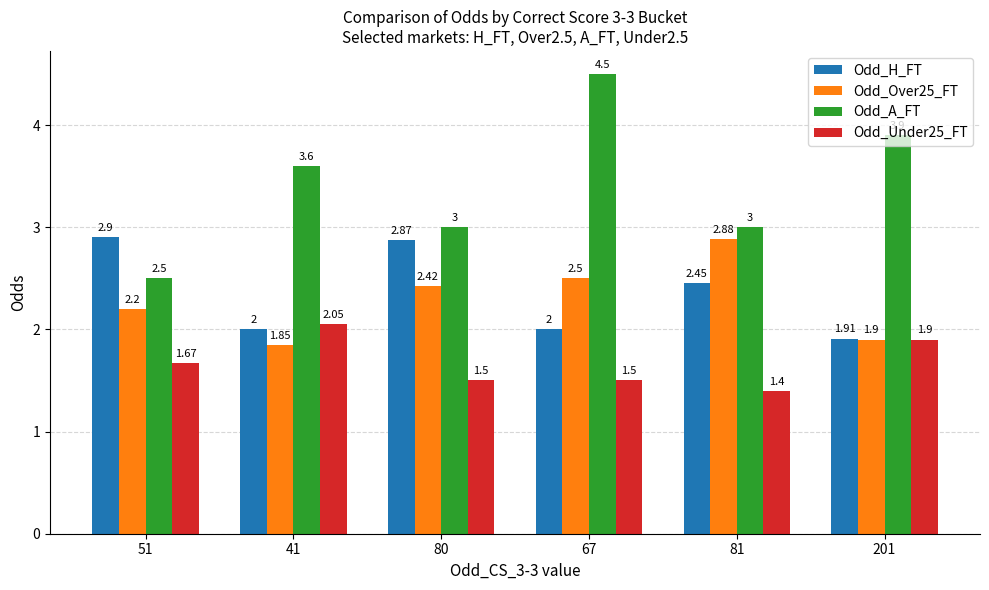

What is the spread (max minus min) of values at 67?

3.0